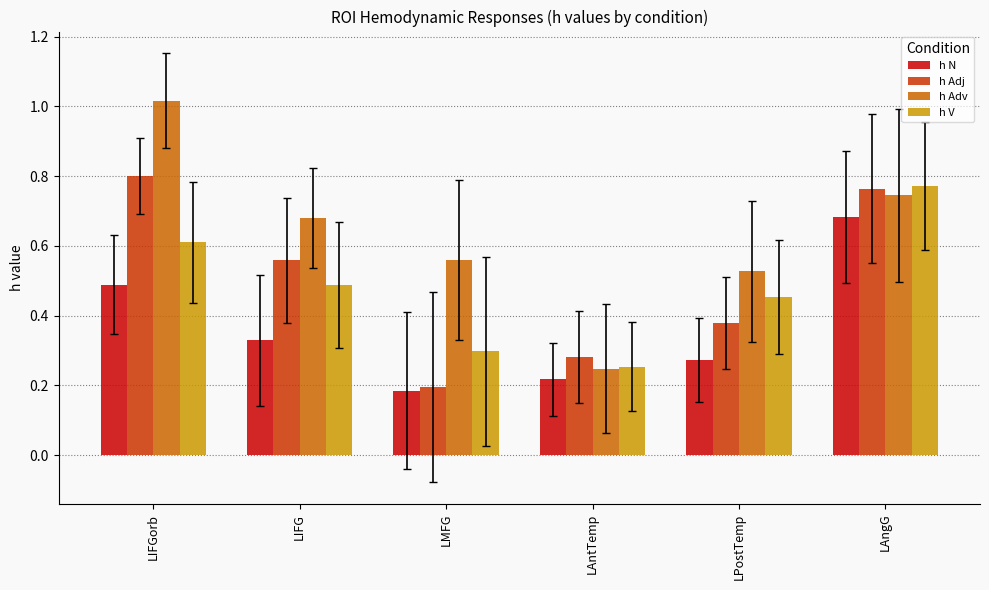

What is the sum of all h Adv values?

3.8